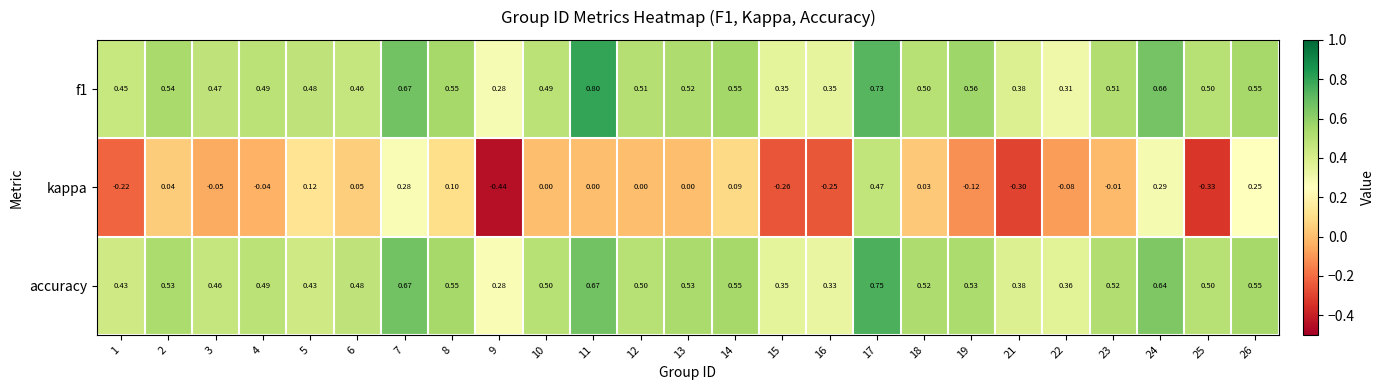

List the series in order of their peak value, highest first.

f1, accuracy, kappa